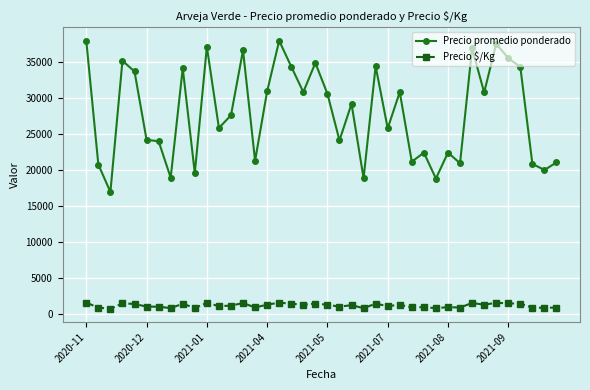

What is the greatest value displayed?

38000